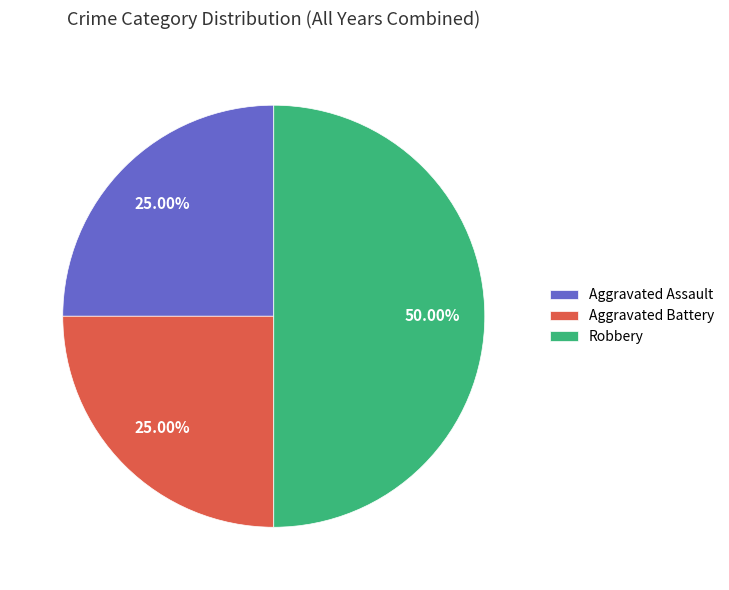

Which slice is the largest?

Robbery